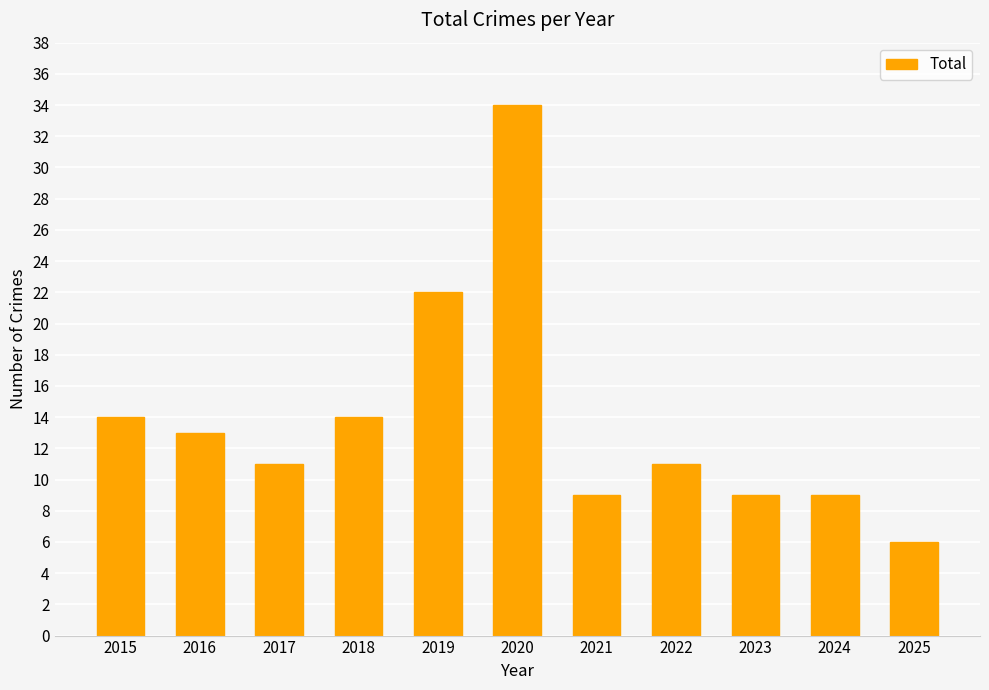

The chart shows a value of 13 at 2024. True or false?

False